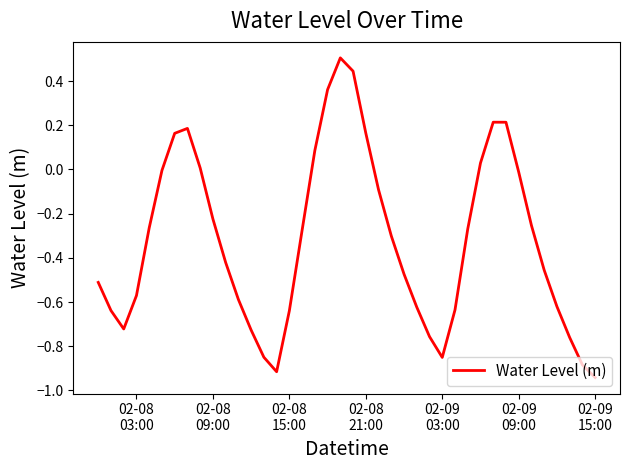

What is the maximum value shown in the chart?

0.5